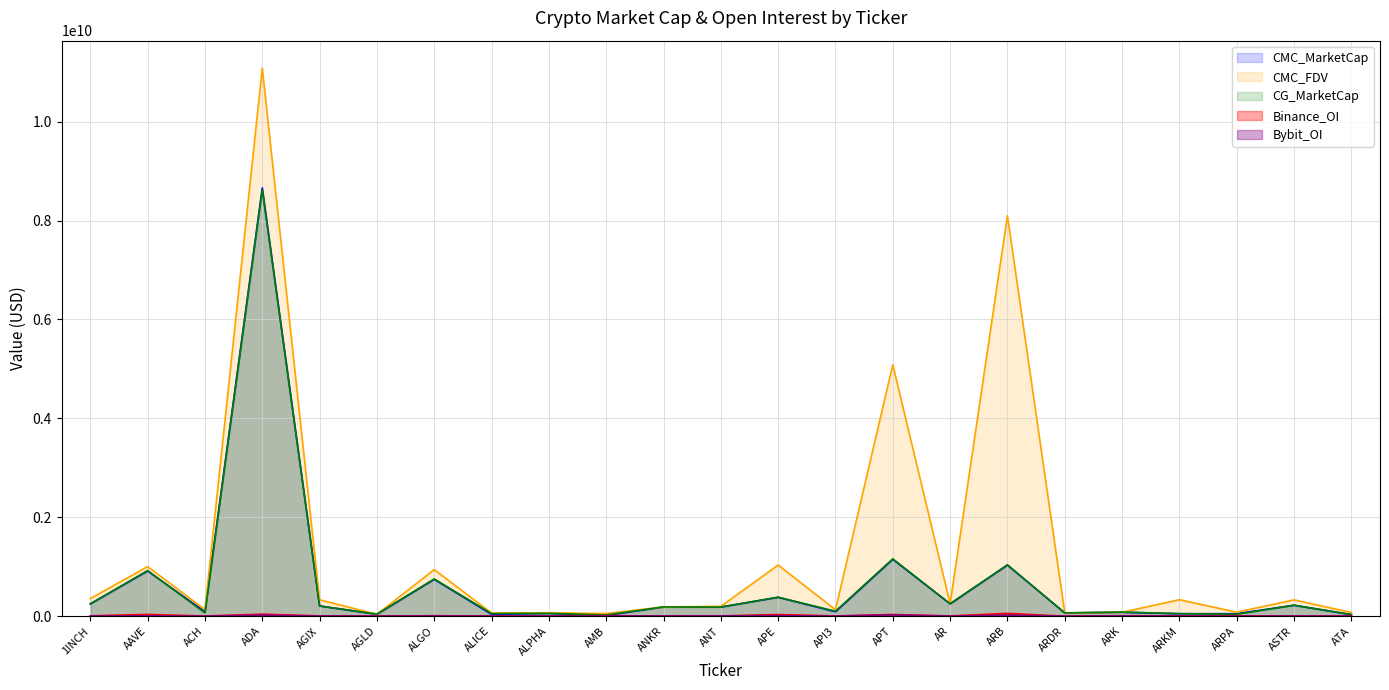

True or false: Binance_OI has more than 0 interior local peaks.

True